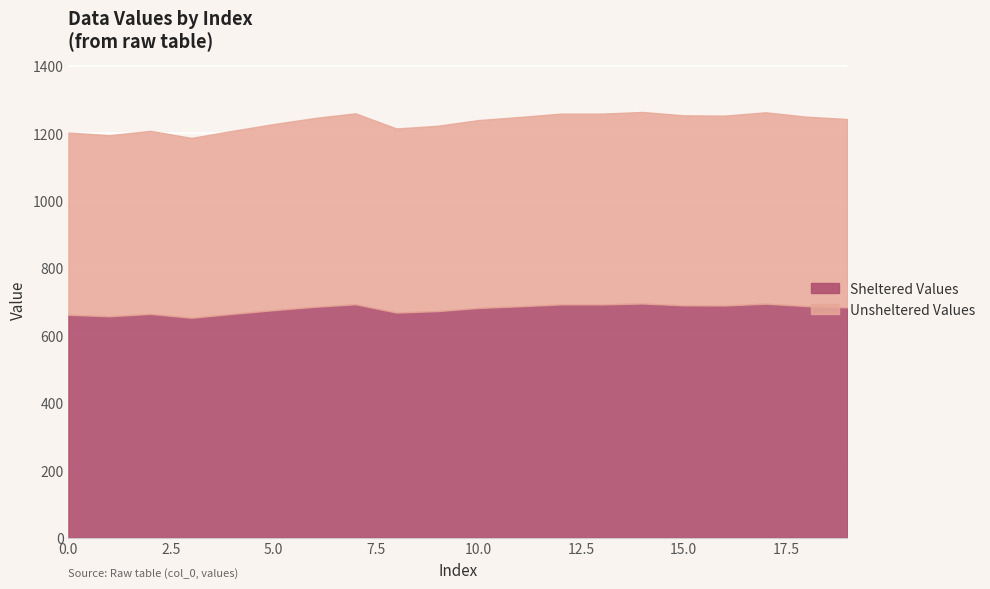

What is the maximum value shown in the chart?

1263